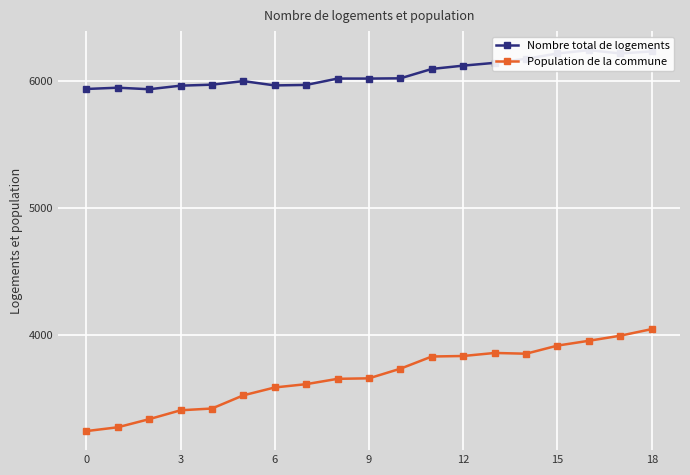

How many lines are shown in the chart?

2